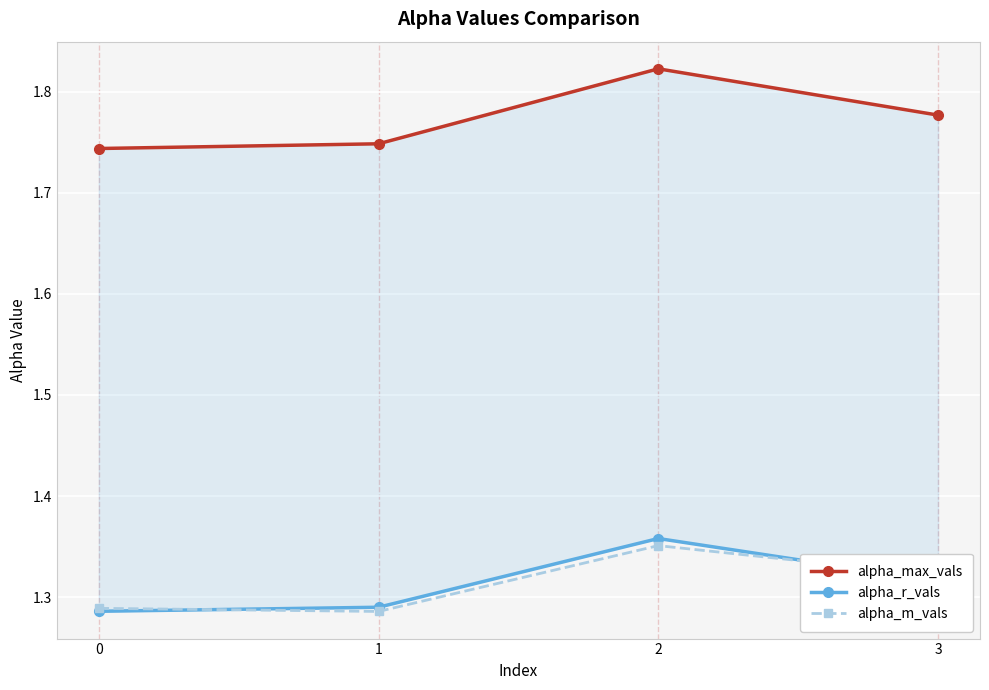

What is the sum of the alpha_max_vals values at 0 and 1?

3.5